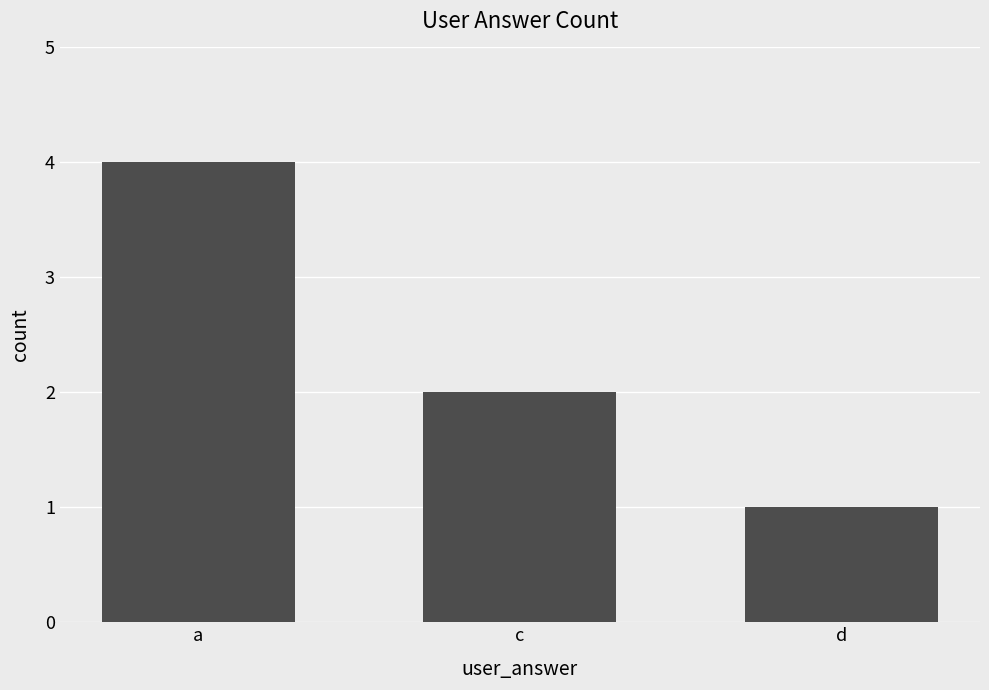

What is the change in value from a to c?

-2